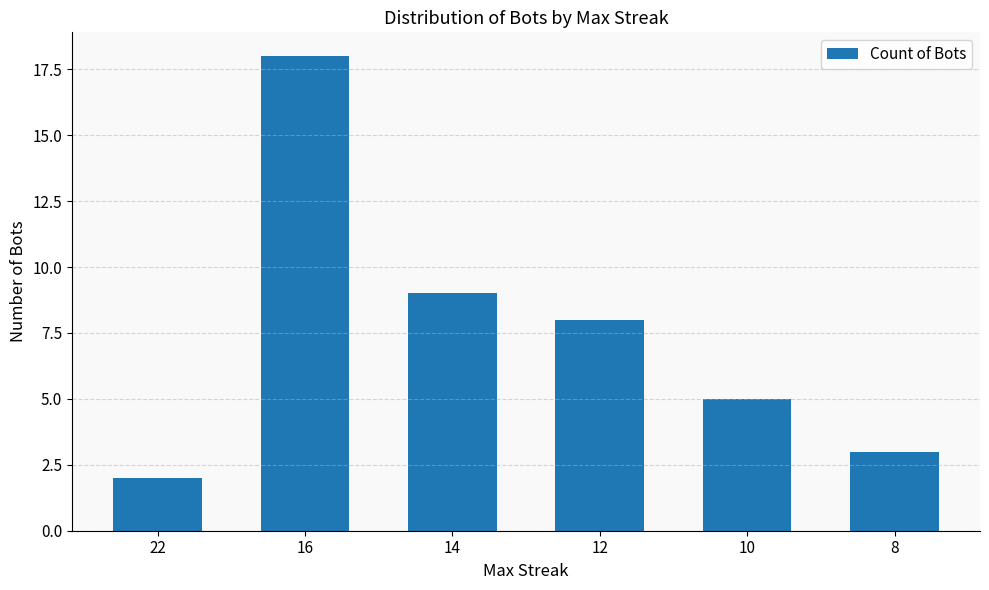

True or false: the data shows 3 at 8.

True